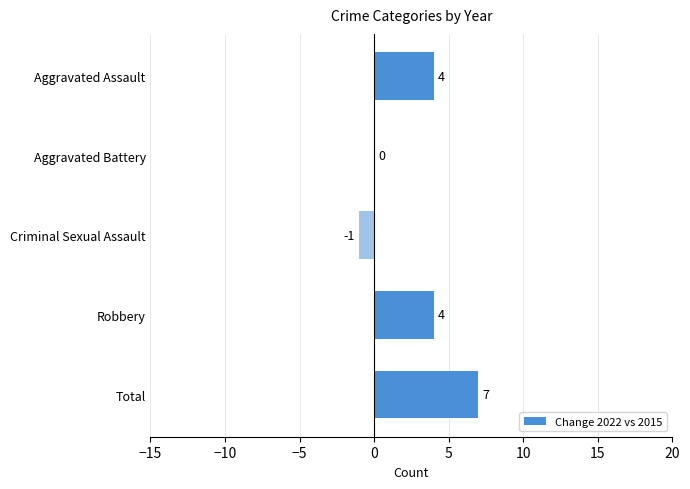

At which category does the chart reach its peak across all series?

Total